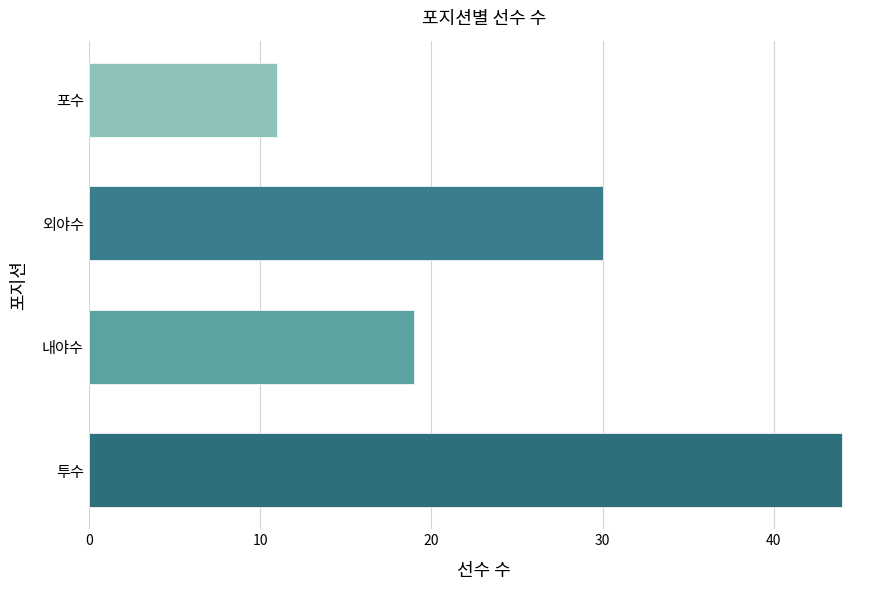

Reading bottom to top, what are all the values shown in this chart?

44	19	30	11